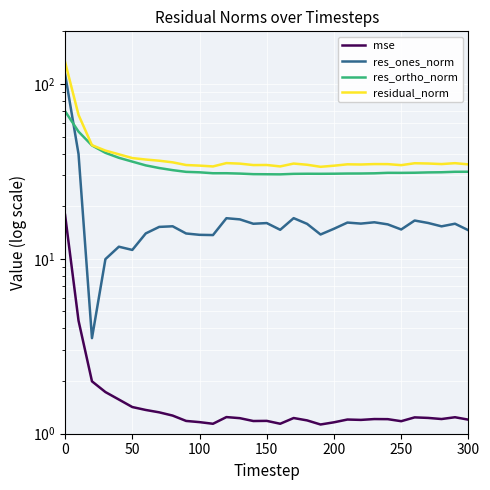

Which series has the largest total across all categories?

residual_norm